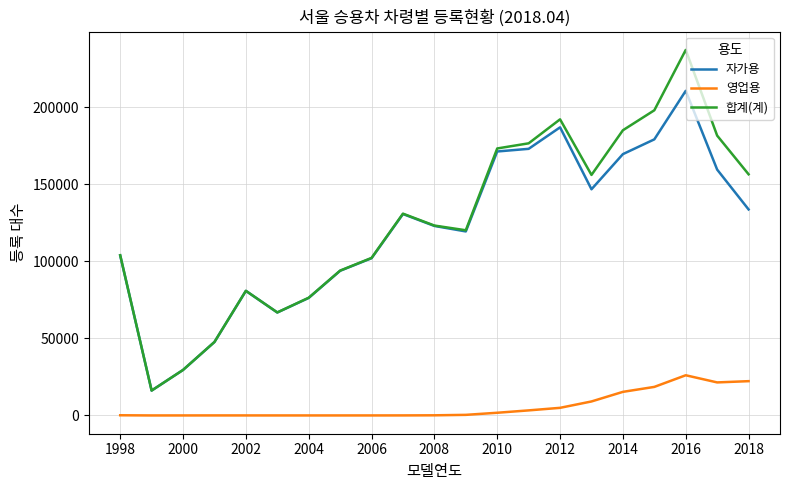

True or false: 영업용 and 합계(계) cross at least once.

False